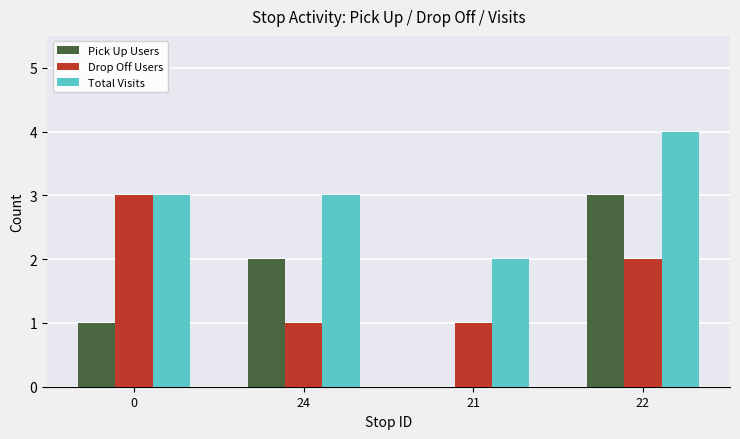

Reading left to right, what are all the values shown in this chart?

Pick Up Users: 0=1	24=2	21=0	22=3
Drop Off Users: 0=3	24=1	21=1	22=2
Total Visits: 0=3	24=3	21=2	22=4